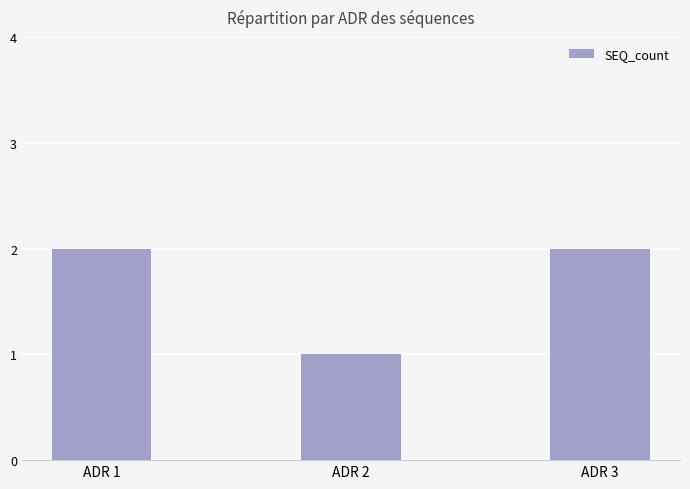

What is the difference between the values at ADR 1 and ADR 2?

1